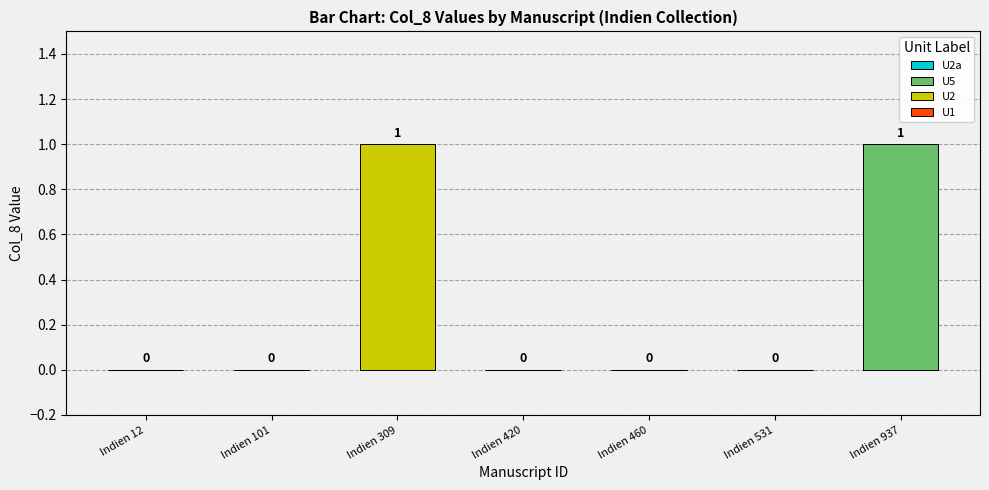

What is the sum of the values at Indien 420 and Indien 309?

1